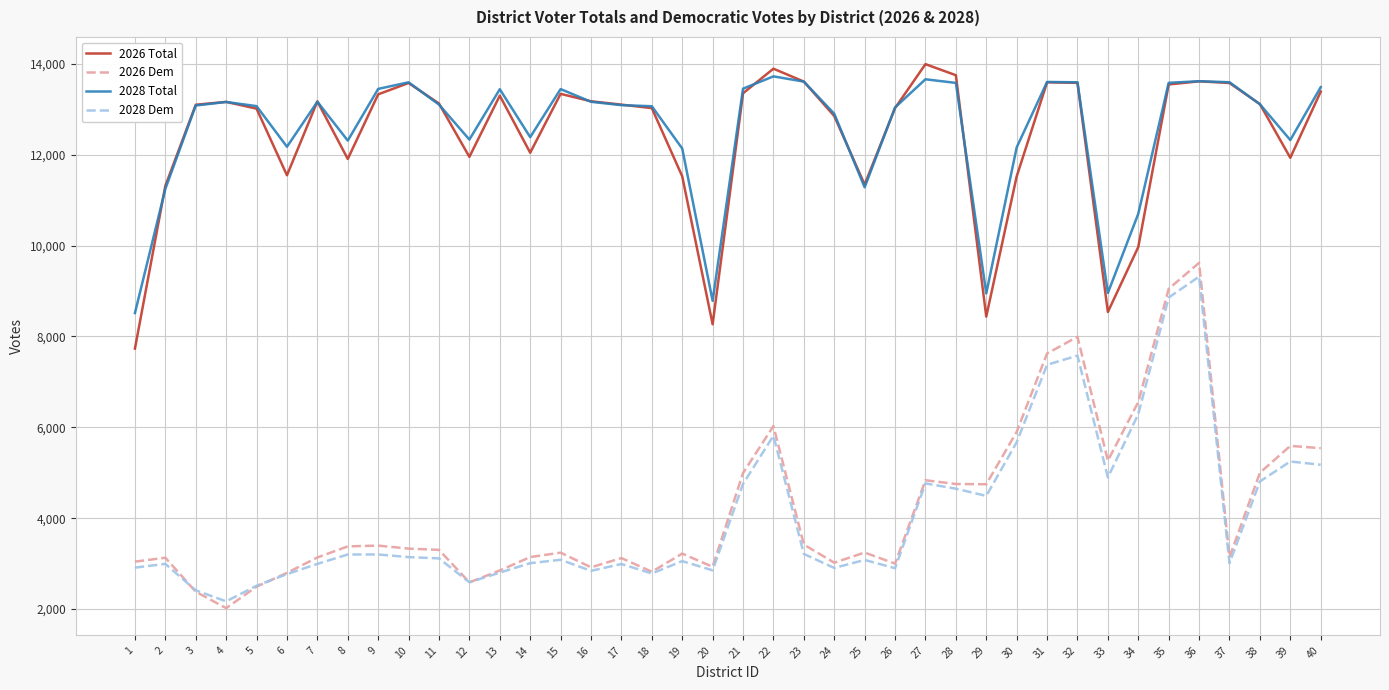

Rank the series by their maximum value, from lowest to highest.

2028 Dem, 2026 Dem, 2028 Total, 2026 Total